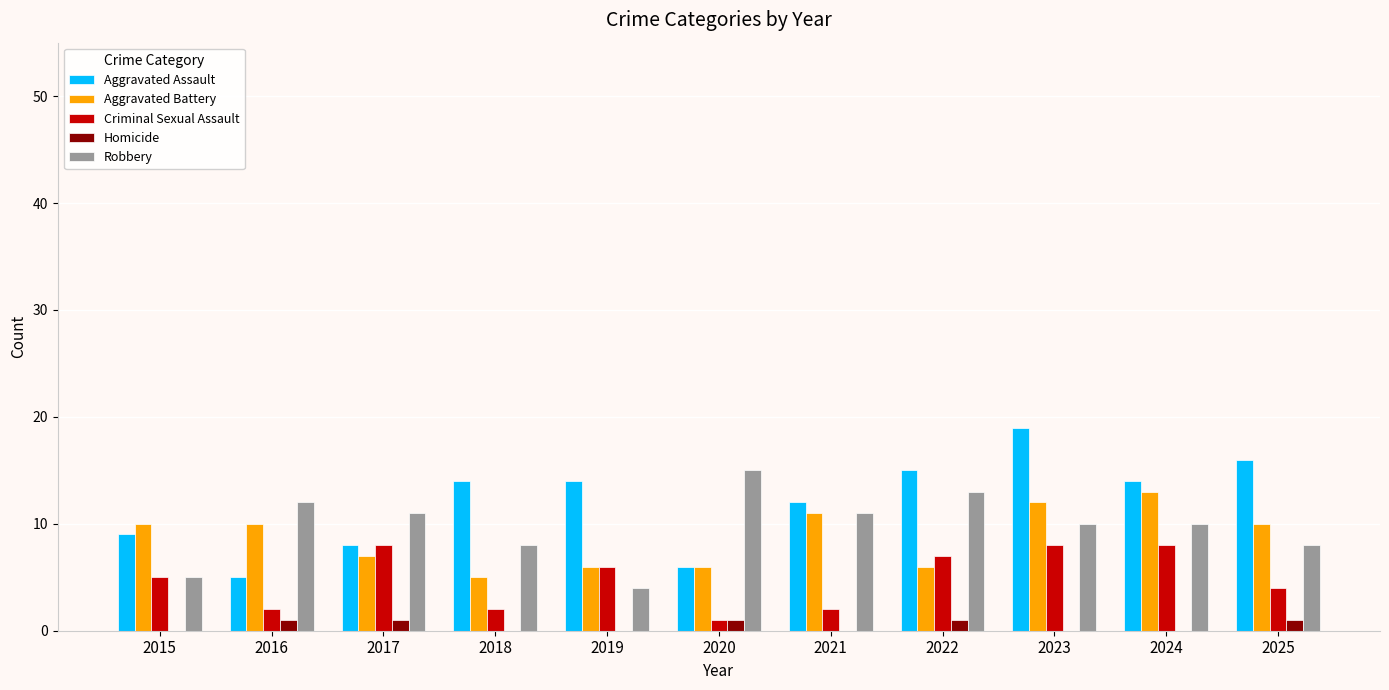

The Aggravated Battery series shows 6 at 2020. True or false?

True